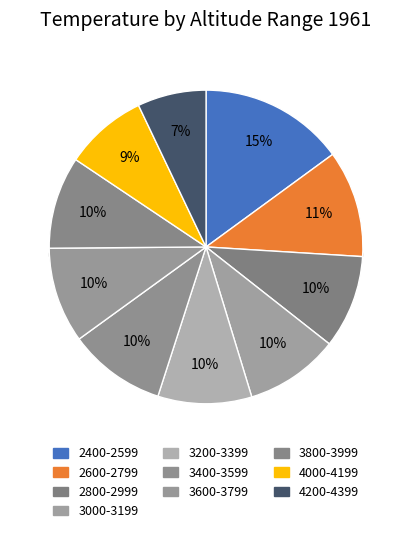

Between 4200-4399 and 3200-3399, which is larger?

3200-3399